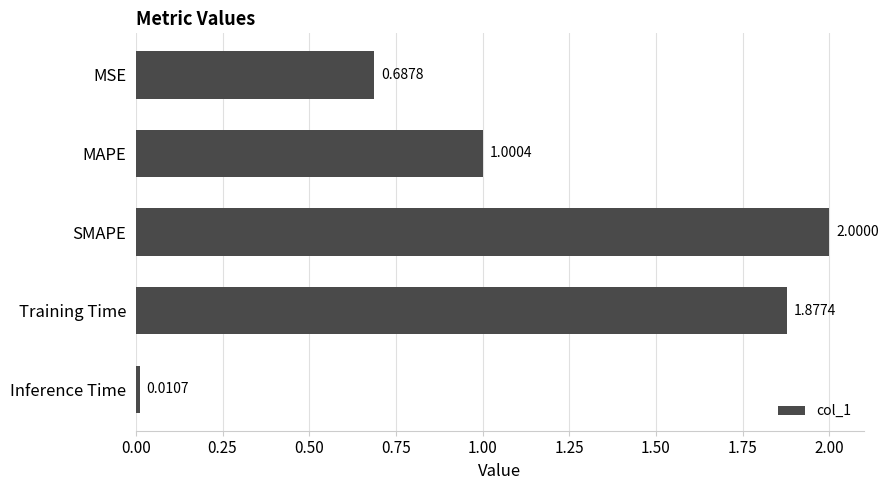

Rank the categories by value from lowest to highest.

Inference Time, MSE, MAPE, Training Time, SMAPE